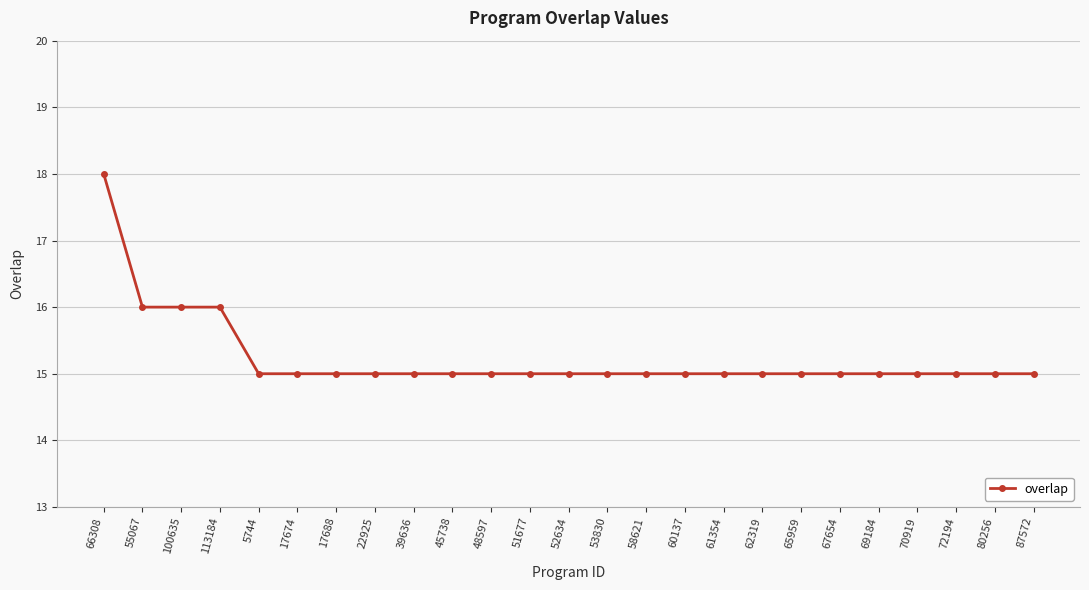

What is the smallest value displayed?

15